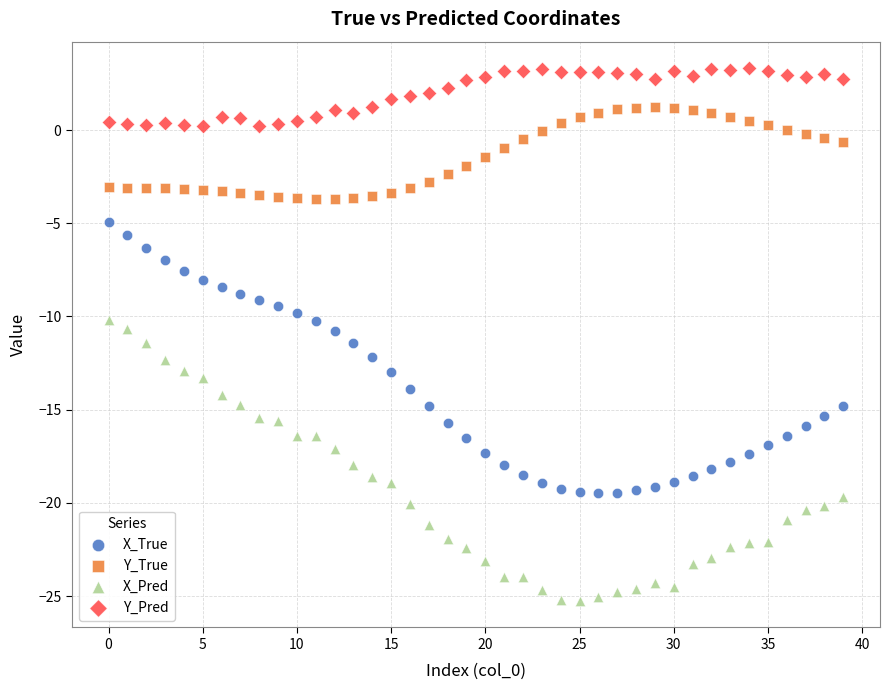

Across all data points, what is the range of Y values (max minus min)?

28.6